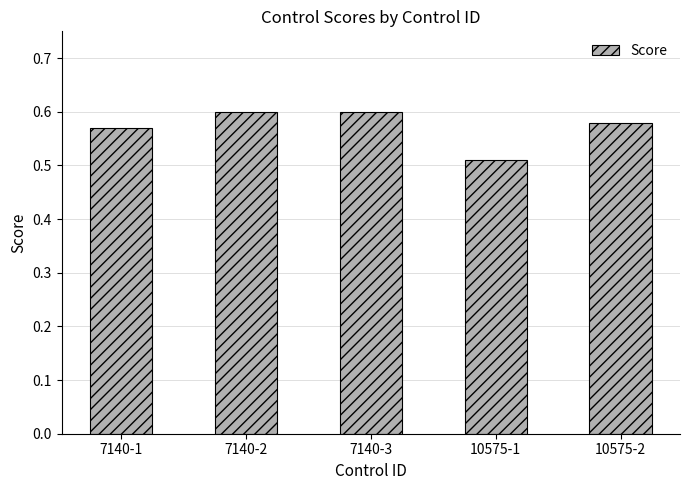

At which label is the value closest to 0?

10575-1